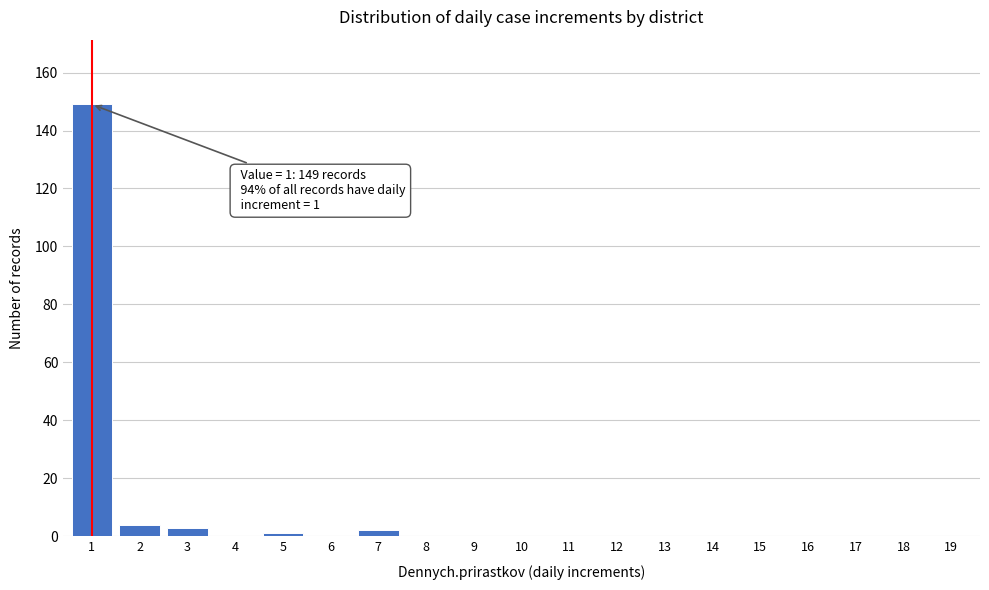

Reading left to right, what are all the values shown in this chart?

1=149	2=4	3=3	4=0	5=1	6=0	7=2	8=0	9=0	10=0	11=0	12=0	13=0	14=0	15=0	16=0	17=0	18=0	19=0